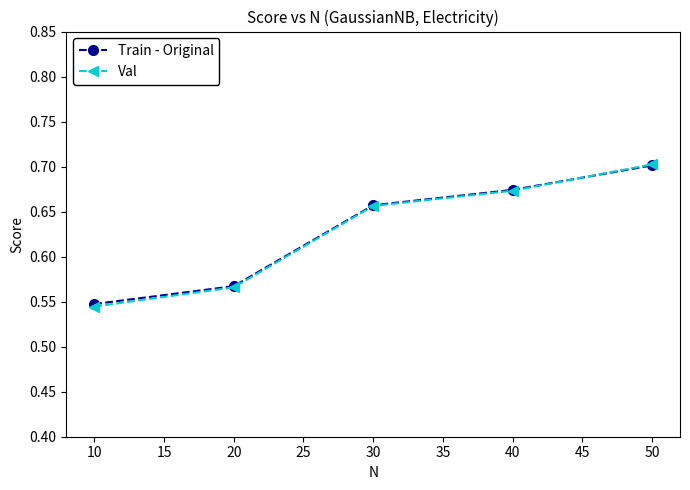

What is the difference between the second highest and minimum values in the Train - Original series?

0.1